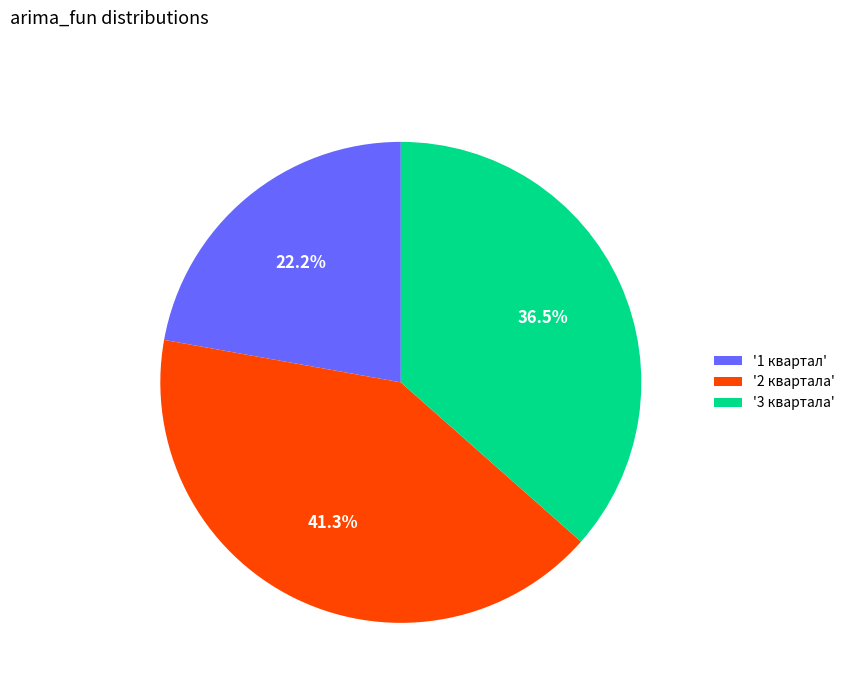

What portion of the pie excludes '2 квартала'?

58.7%